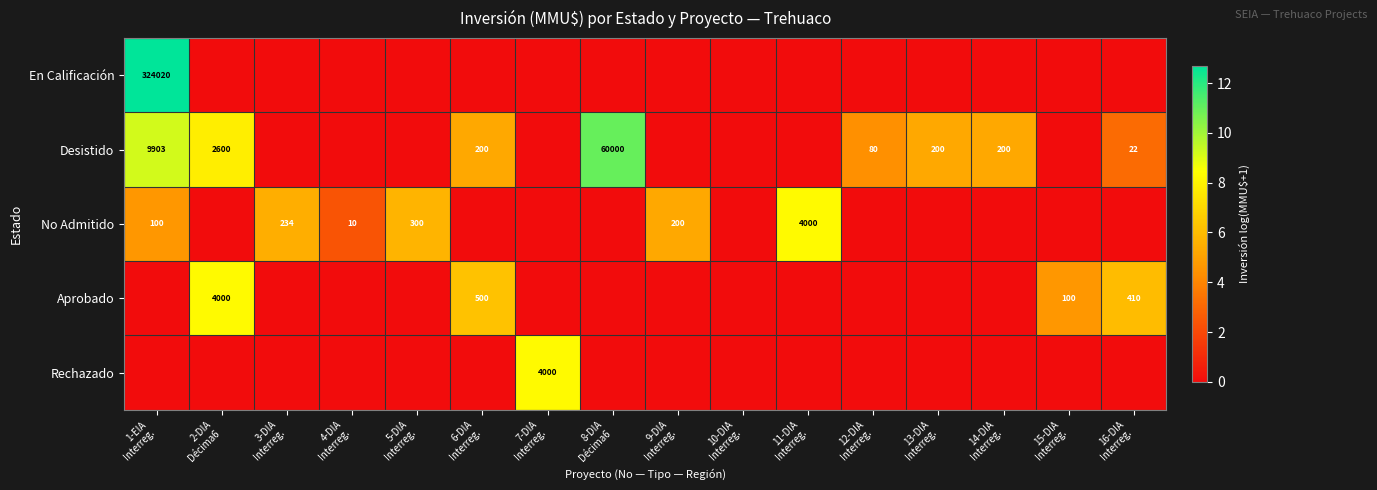

Is it true that Desistido equals 6.9 at 12-DIA Interreg.?

False